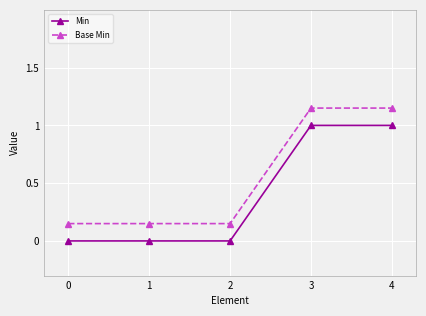

What is the spread (max minus min) of values at 0?

0.1